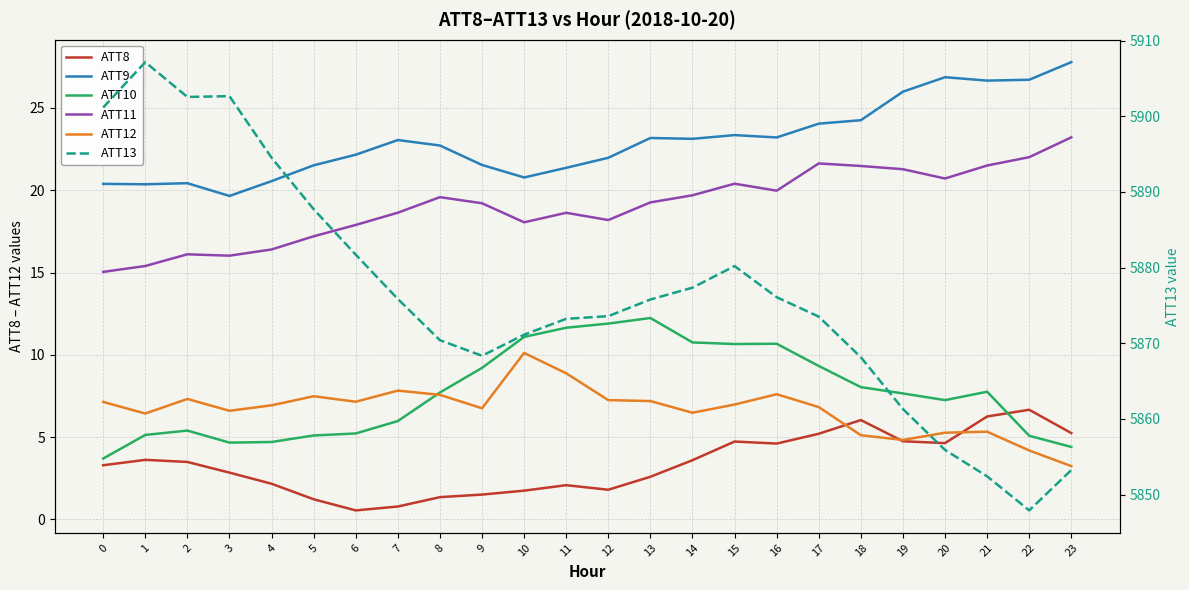

At 9, list the series in order from largest to smallest.

ATT13, ATT9, ATT11, ATT10, ATT12, ATT8